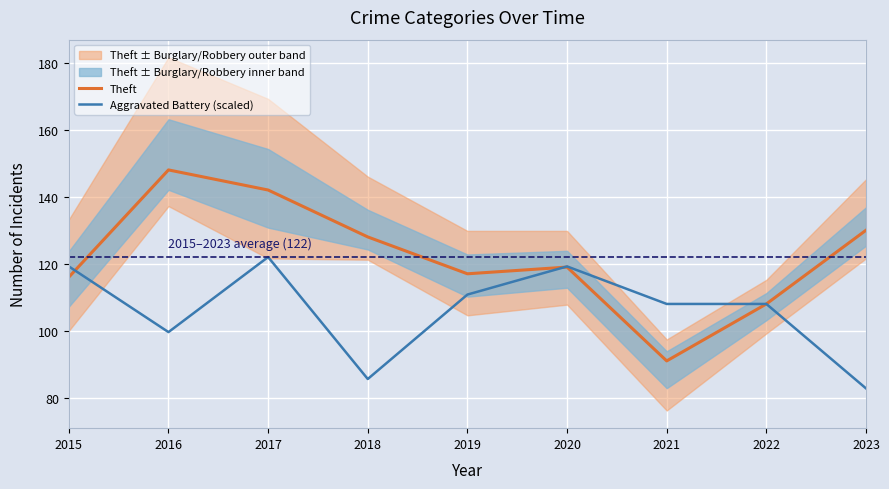

Is the value of Theft at 2021 greater than the value of Aggravated Battery (scaled) at 2015?

No